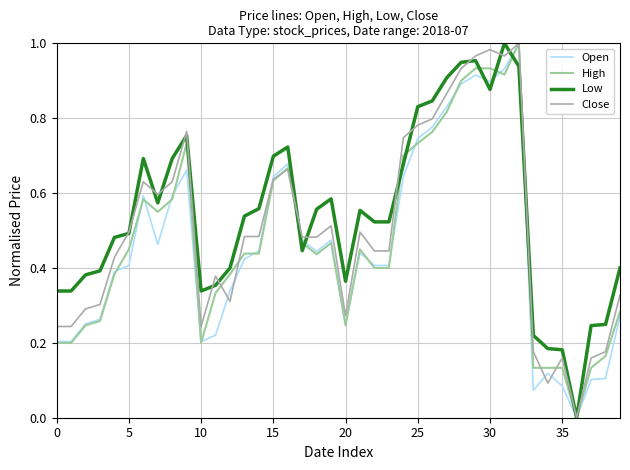

List the series in order of their overall mean, highest first.

Low, Close, High, Open